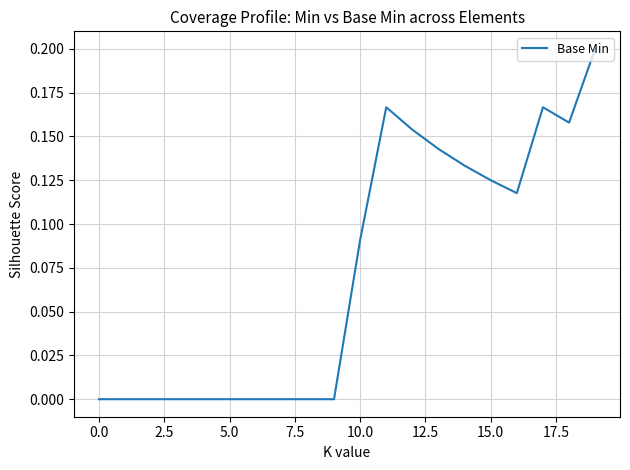

True or false: the data has more than 1 interior local peaks.

True